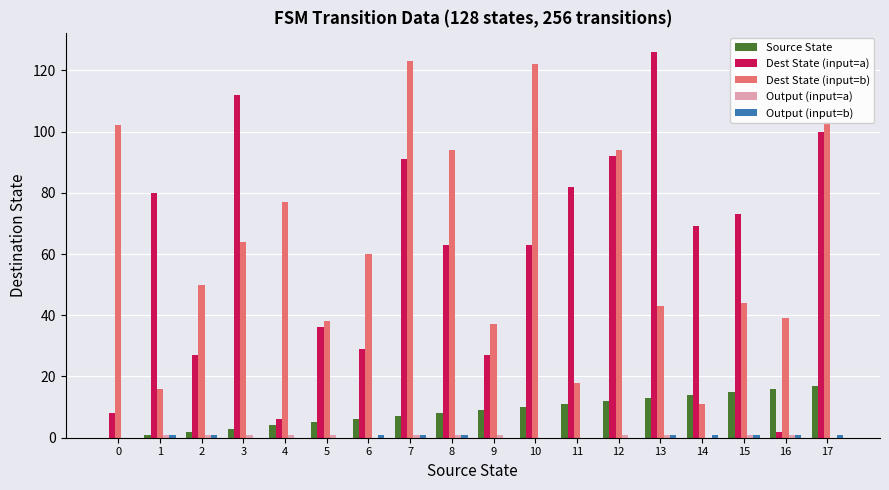

Which series changed the most between 12 and 13?

Dest State (input=b)